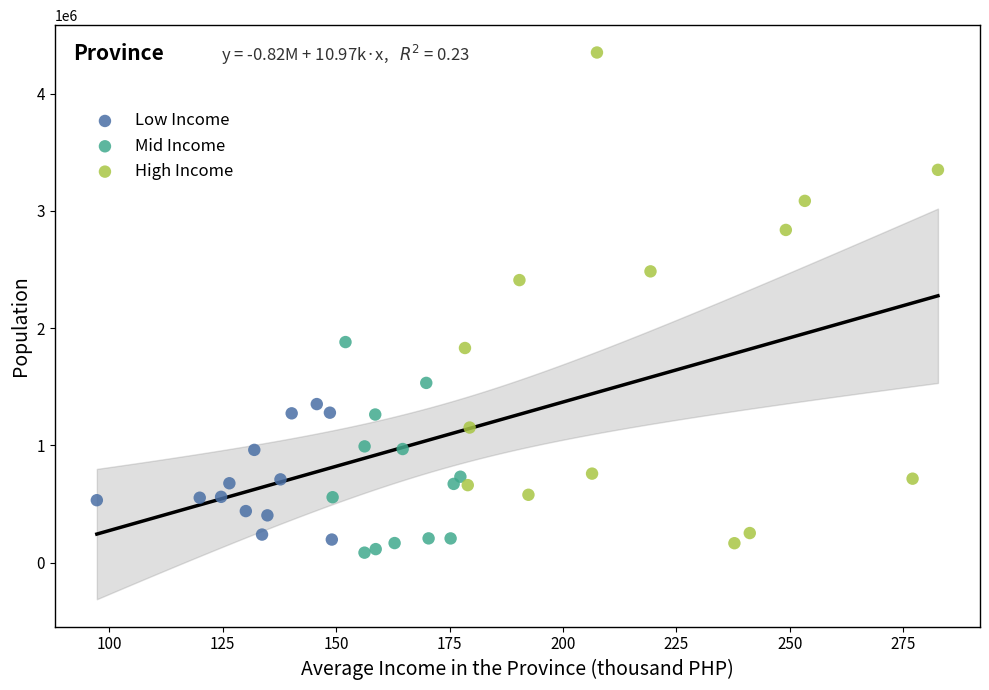

Which series has the largest Y range (max minus min)?

High Income